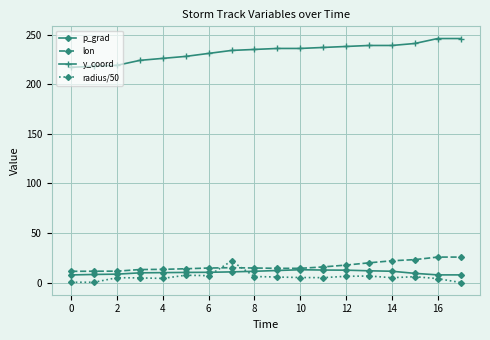

True or false: radius/50 has more than 1 interior local peaks.

True